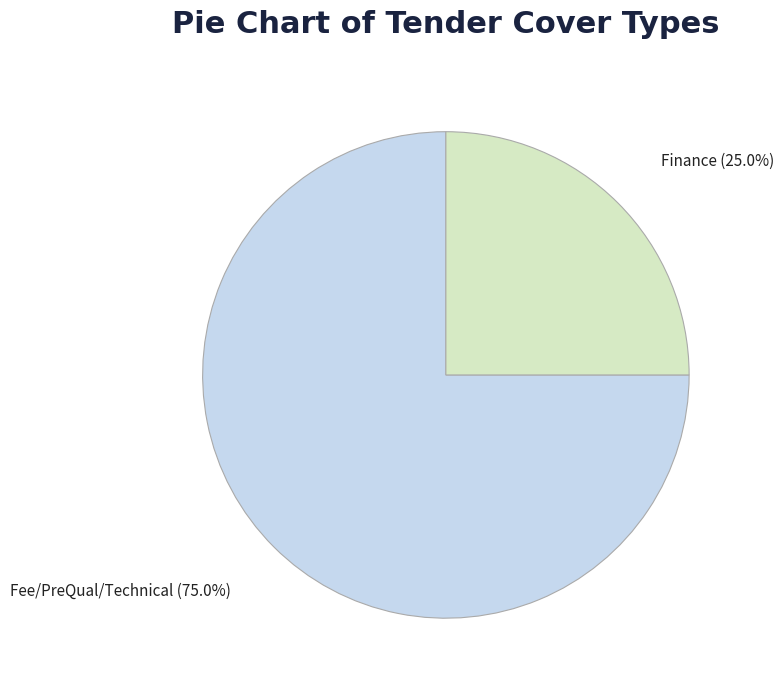

To the nearest percent, what is the combined percentage of Finance and Fee/PreQual/Technical?

100%